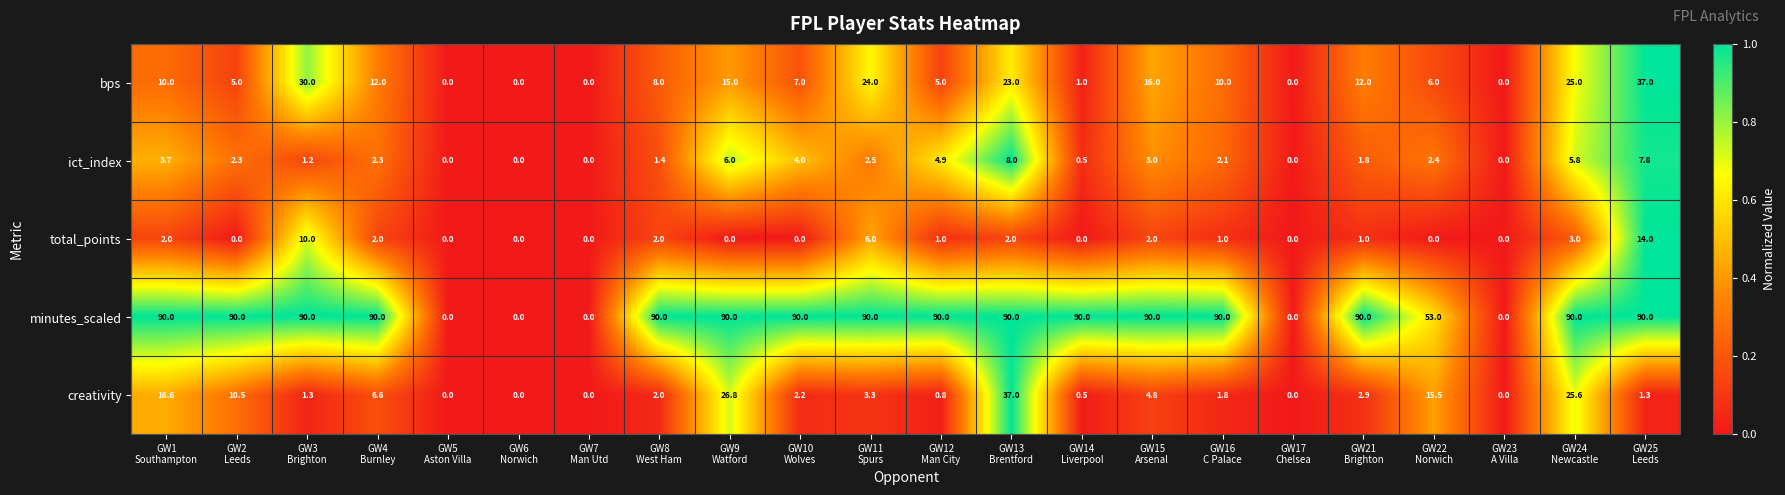

Which series has the largest range (max minus min)?

minutes_scaled